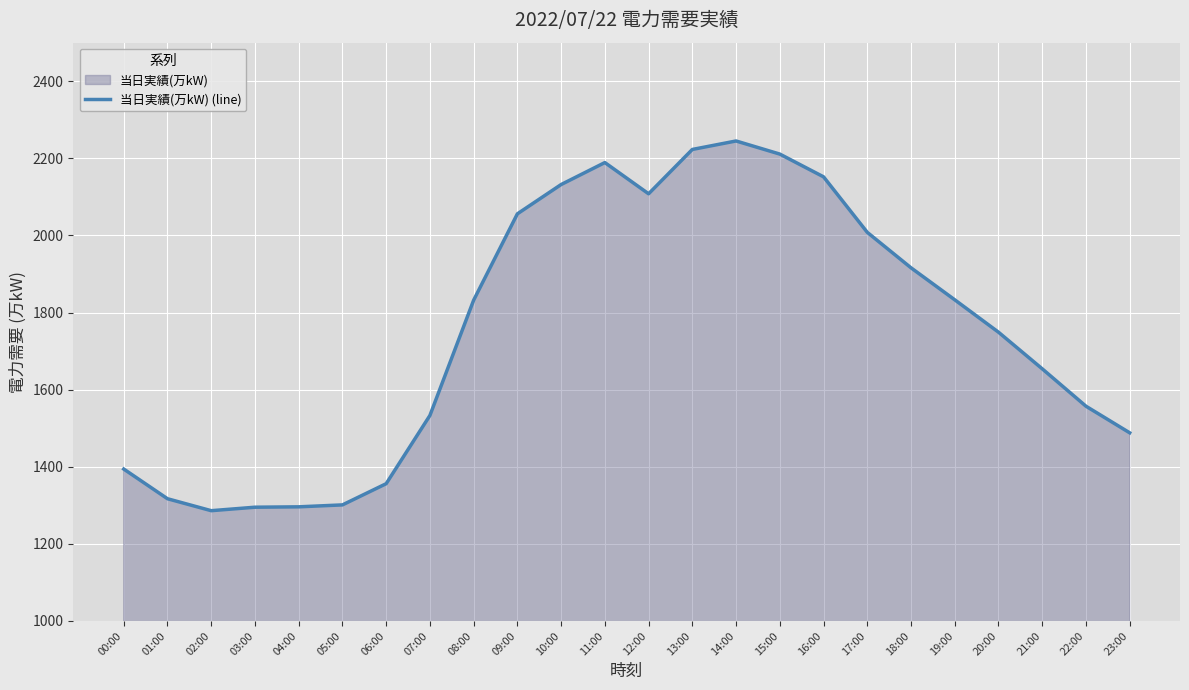

Rank the categories by value from lowest to highest.

02:00, 03:00, 04:00, 05:00, 01:00, 06:00, 00:00, 23:00, 07:00, 22:00, 21:00, 20:00, 08:00, 19:00, 18:00, 17:00, 09:00, 12:00, 10:00, 16:00, 11:00, 15:00, 13:00, 14:00